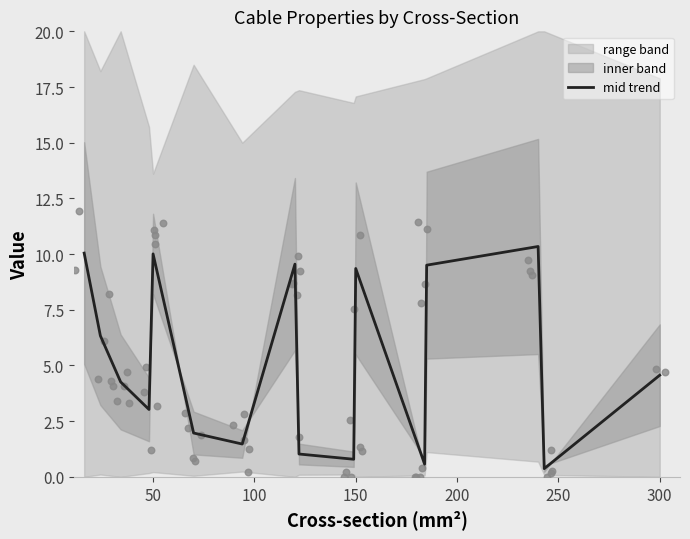

What is the maximum value for mid trend?

10.3